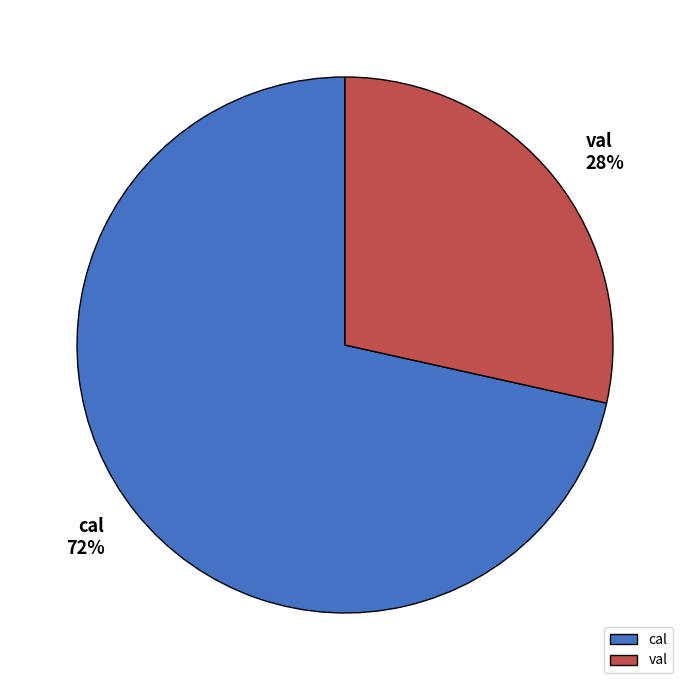

To the nearest percent, what percentage of the pie is val?

28%